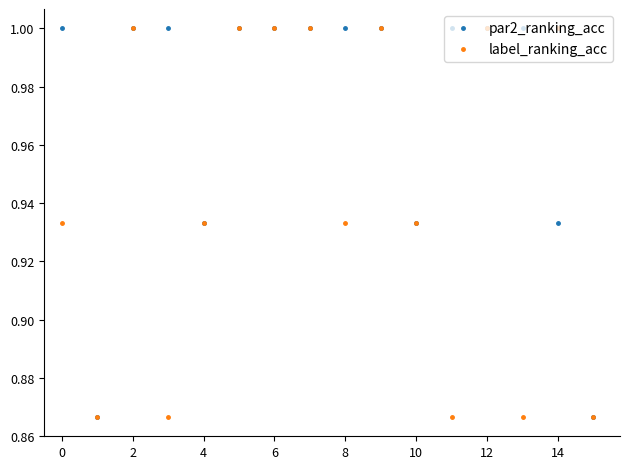

Which series has the largest total across all categories?

par2_ranking_acc